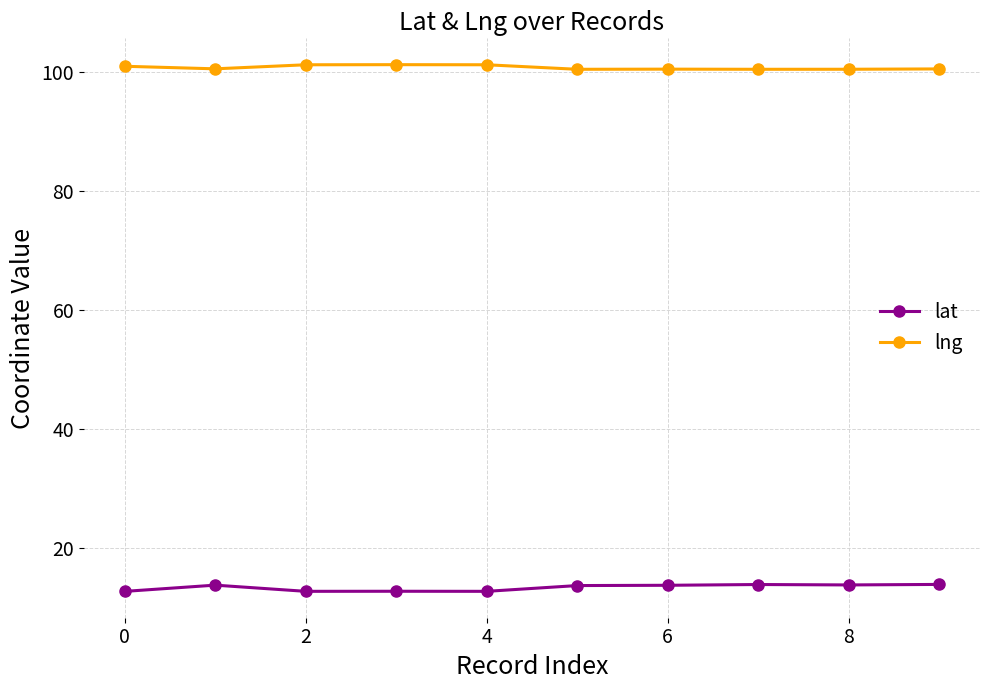

What is the greatest value displayed?

101.3